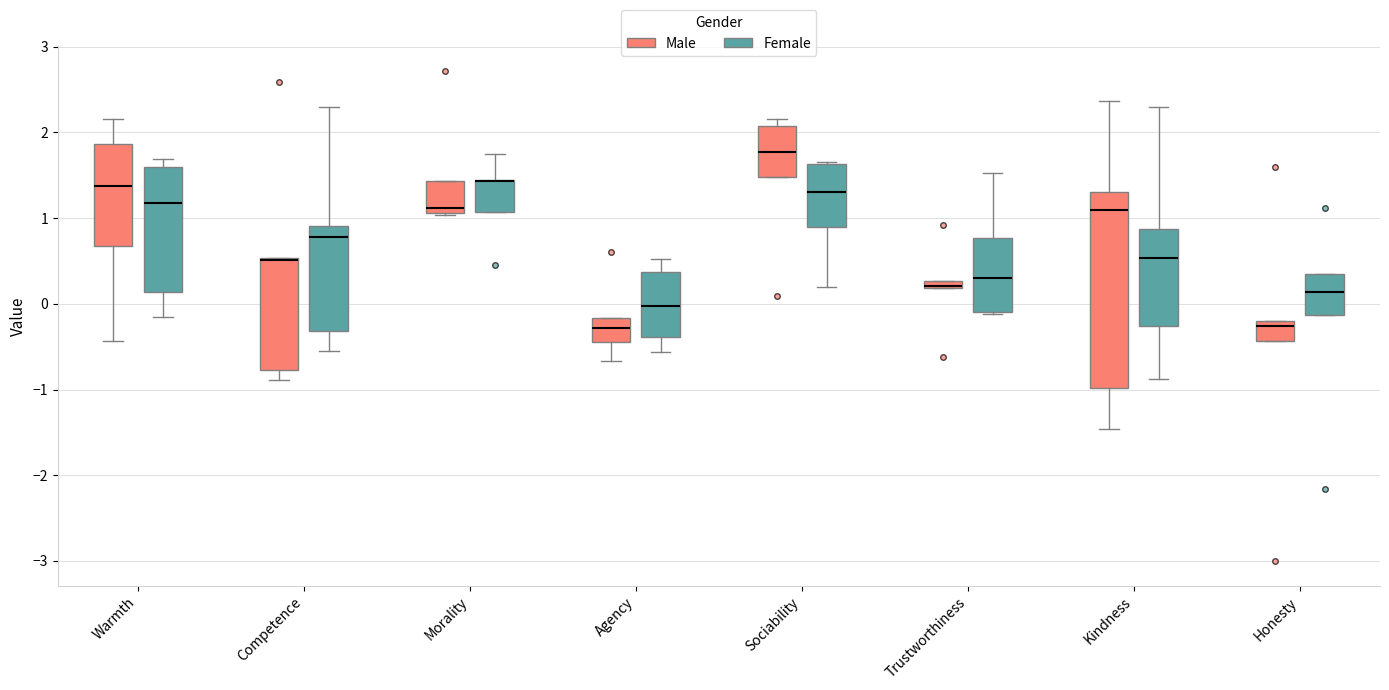

Where does the lower whisker of the box for Competence (Female) end on the y-axis? The values are not printed on the chart, so give them approximately, as read against the axis.

-0.6